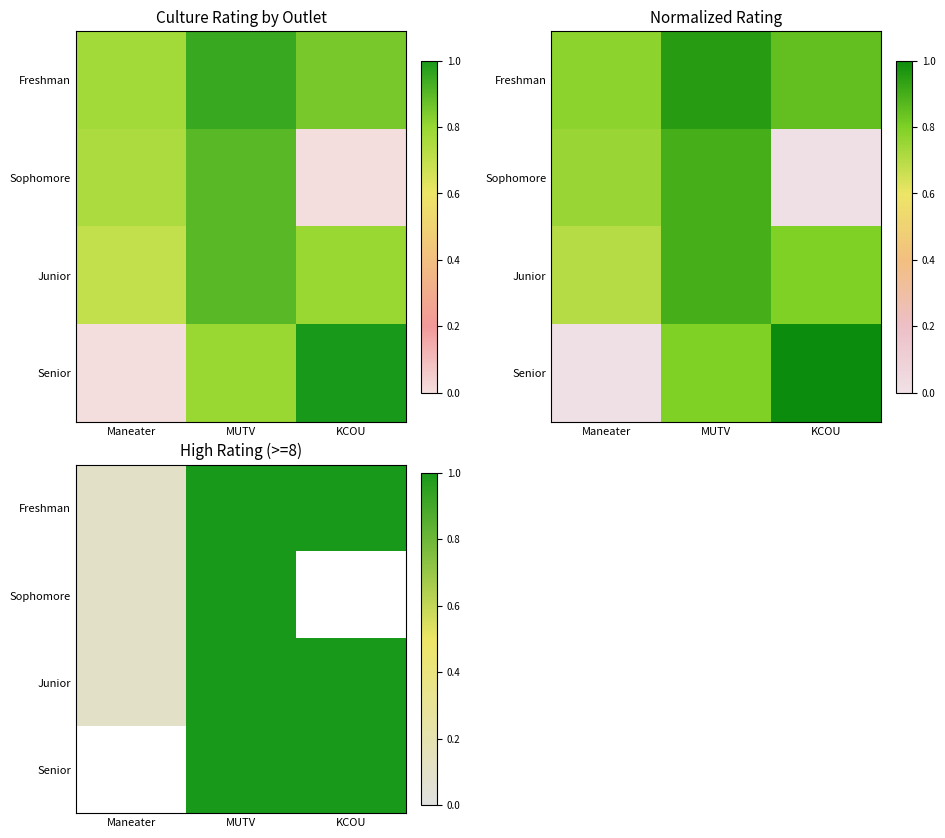

What is the difference between the Junior values at Maneater and MUTV?

0.9